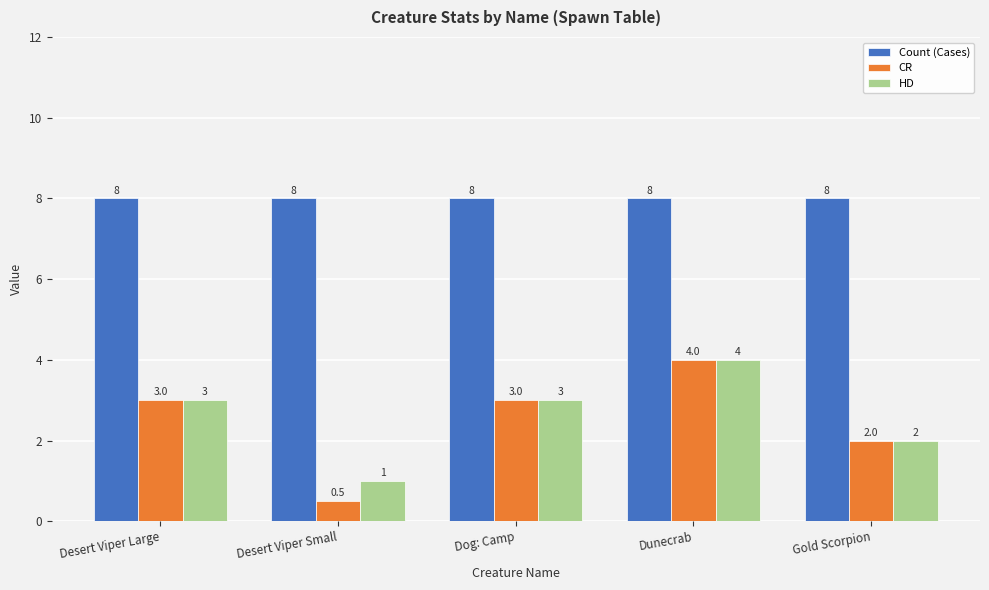

What is the smallest value displayed?

0.5